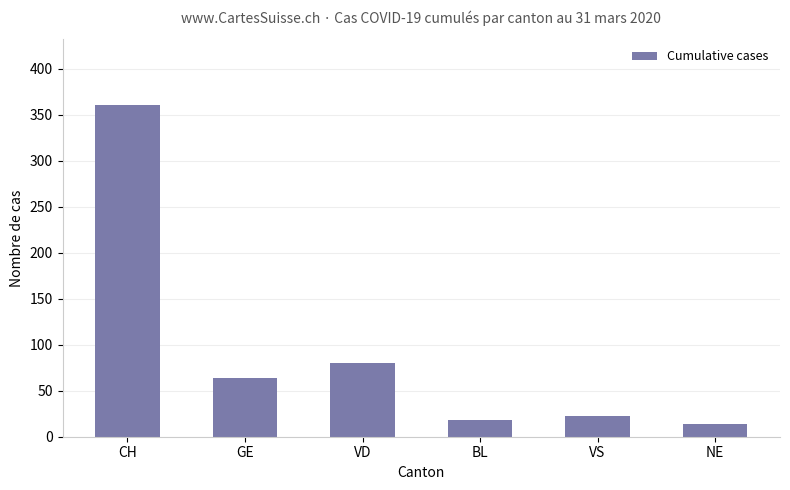

What is the greatest value displayed?

360